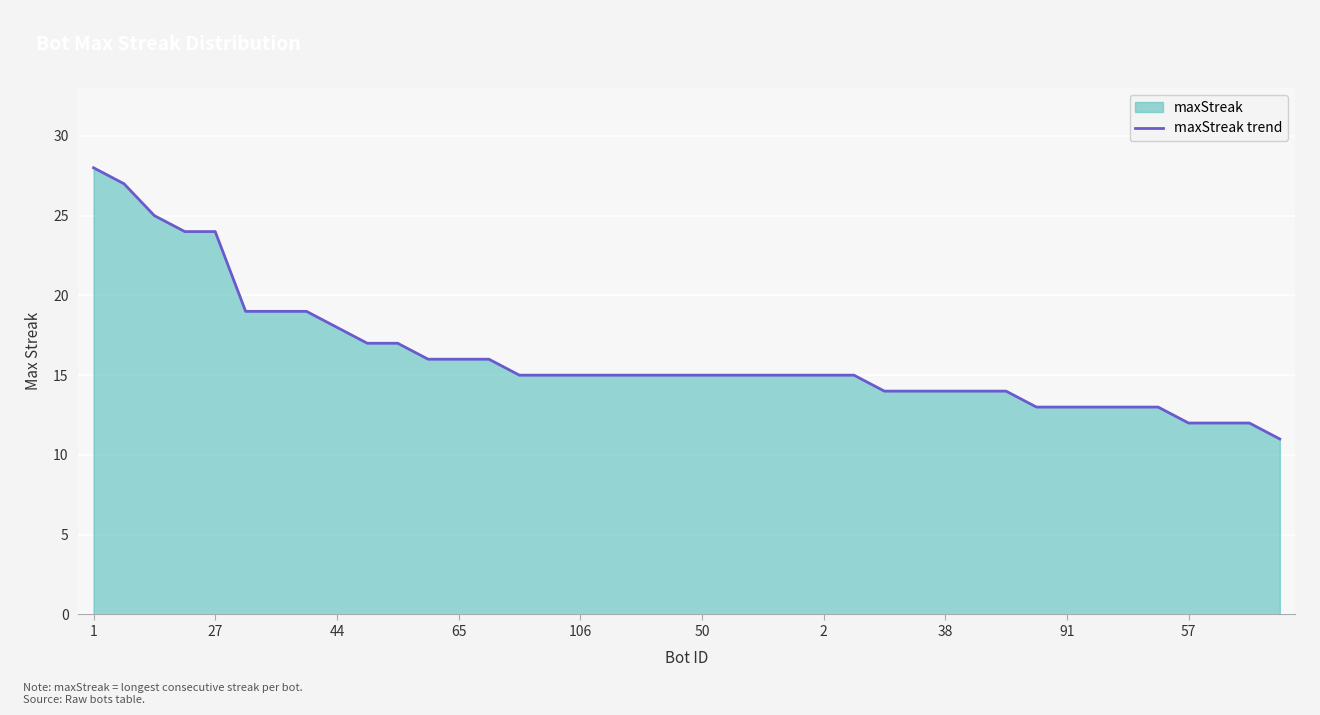

What is the minimum value shown in the chart?

11